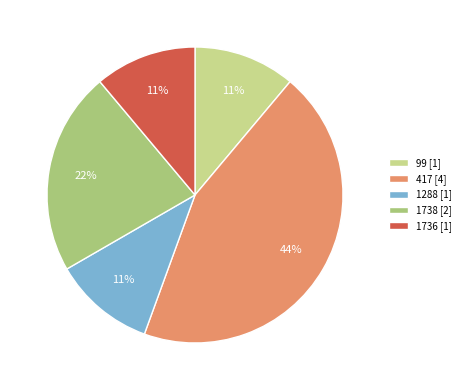

To the nearest percent, what percentage of the pie is 417?

44%